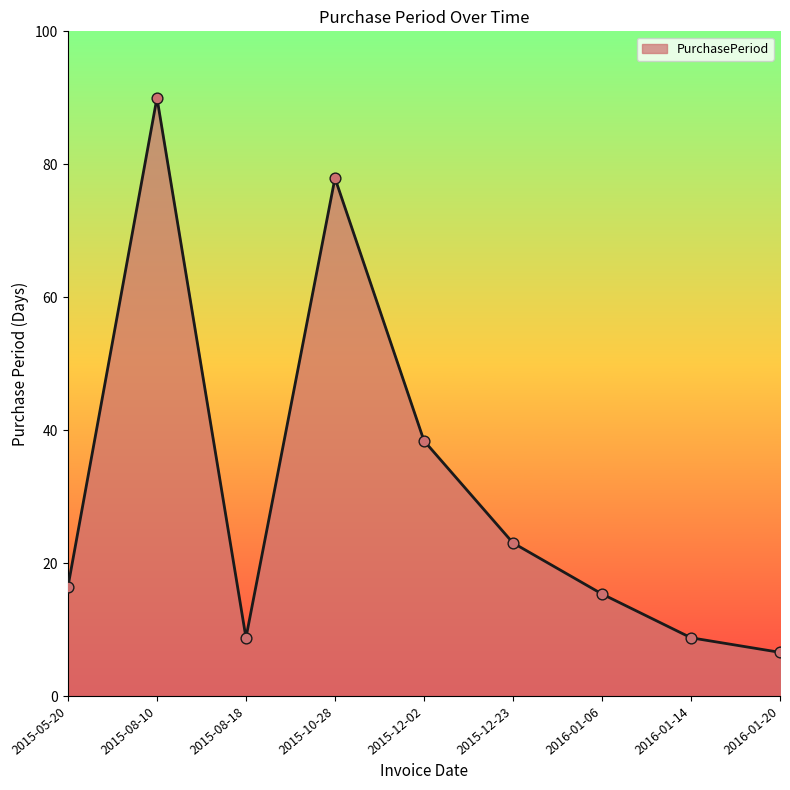

Between 2015-08-18 and 2015-05-20, which is larger?

2015-05-20